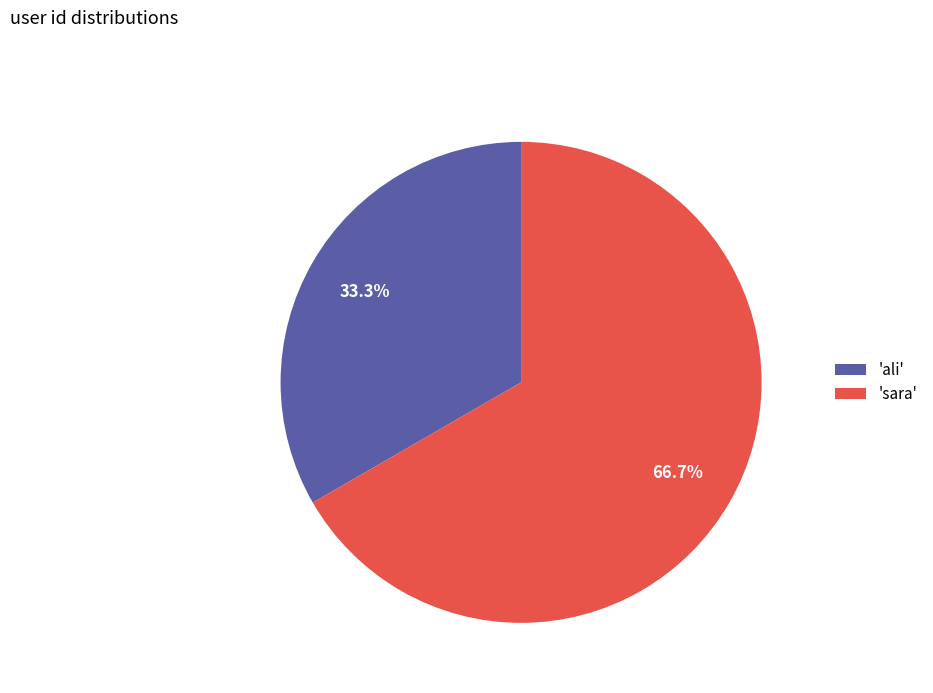

Which category has the smallest portion of the pie?

'ali'